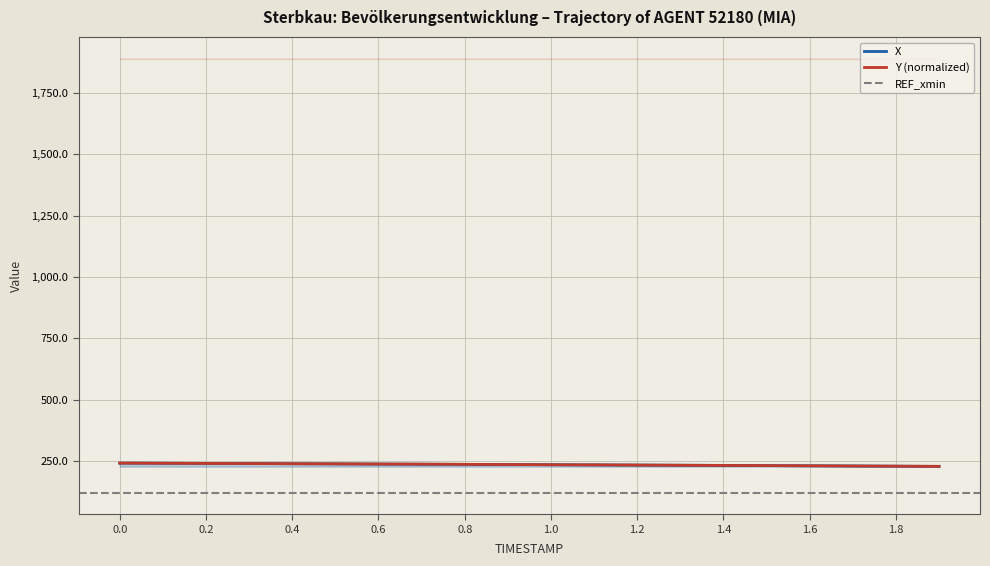

Is the value of Y at 1.1 greater than the value of X at 1.2?

Yes